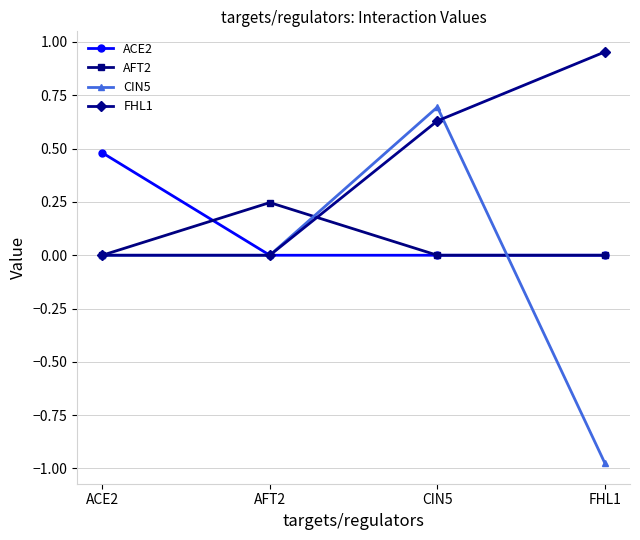

Between ACE2 and CIN5, which series saw the biggest shift?

CIN5